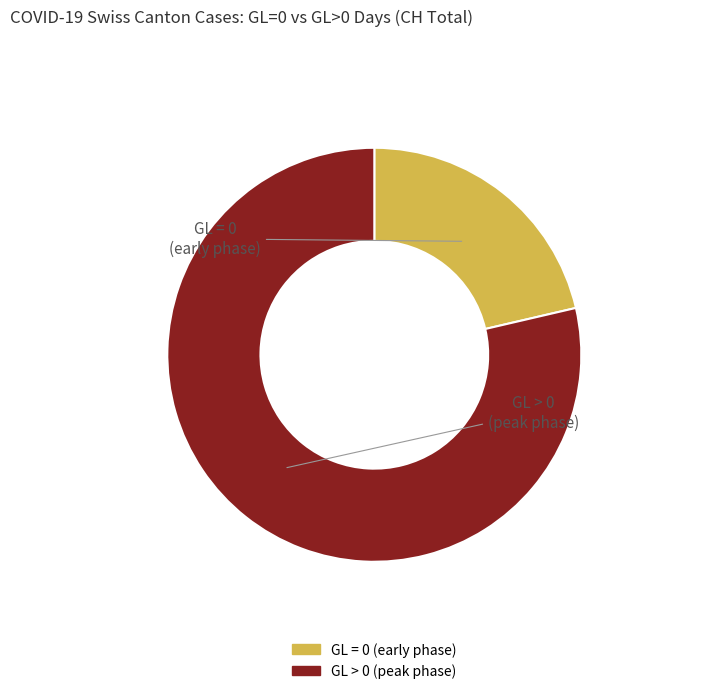

How many slices are in this pie chart?

2